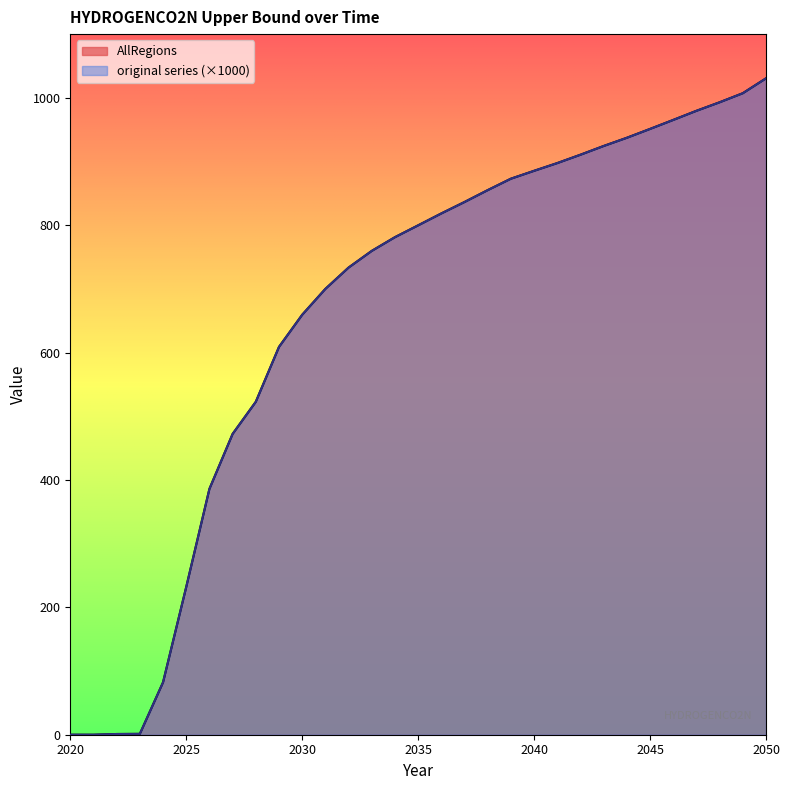

What are all the series names shown in the legend?

AllRegions, original series